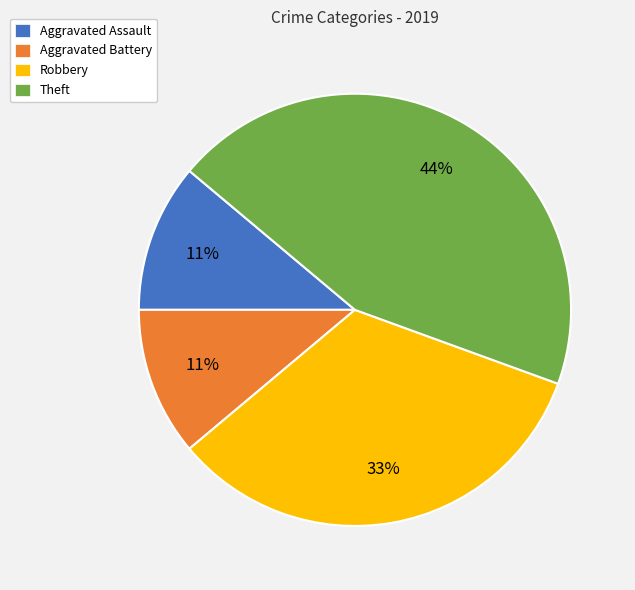

True or false: Aggravated Assault accounts for 21% of the total.

False